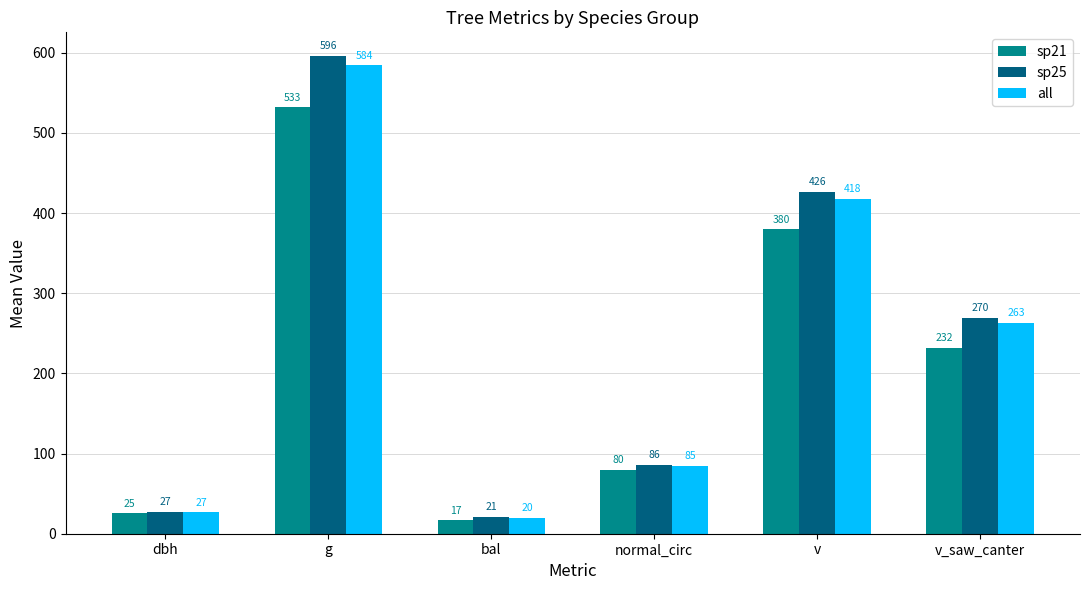

What is the value of the sp25 bar at the 6th from the left?

269.6